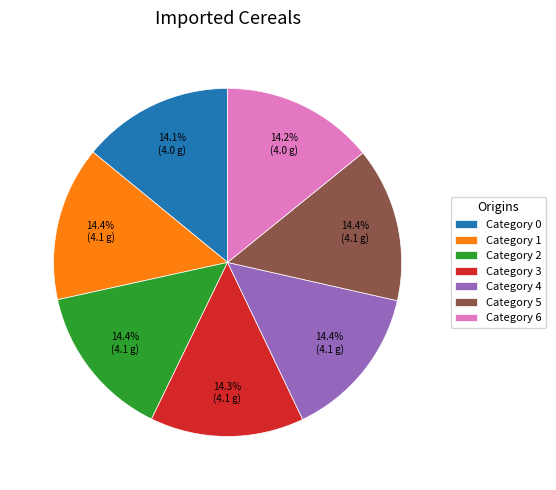

Is there a majority slice in this chart?

No